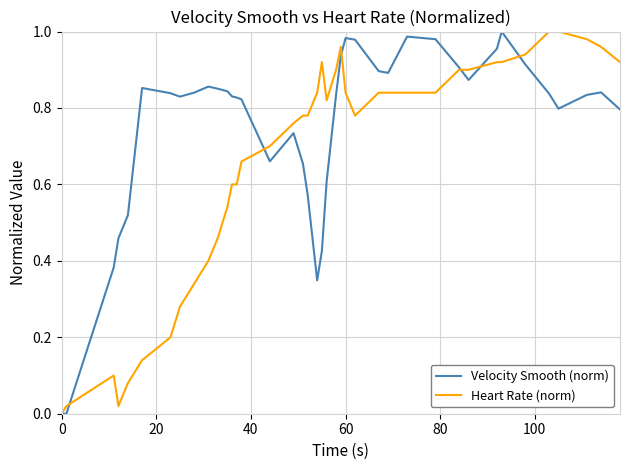

Which series has the largest total across all categories?

Velocity Smooth (norm)